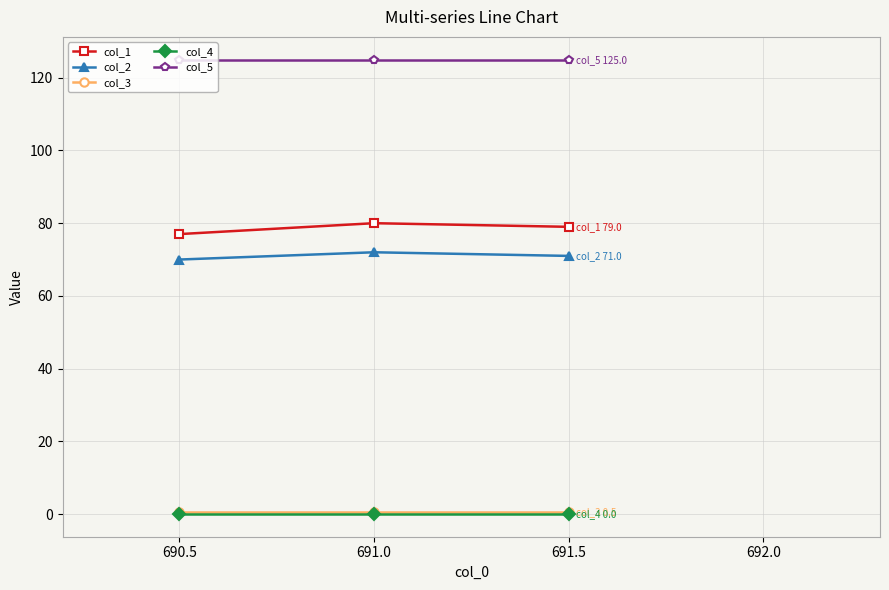

At how many categories does at least one series exceed 59?

3